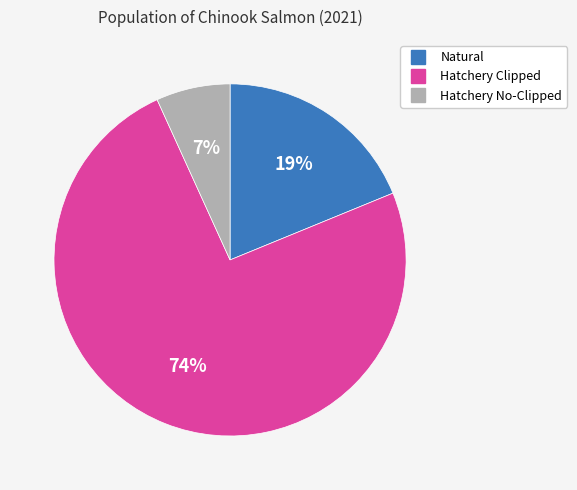

Is it true that Hatchery Clipped is 74% of the pie?

True